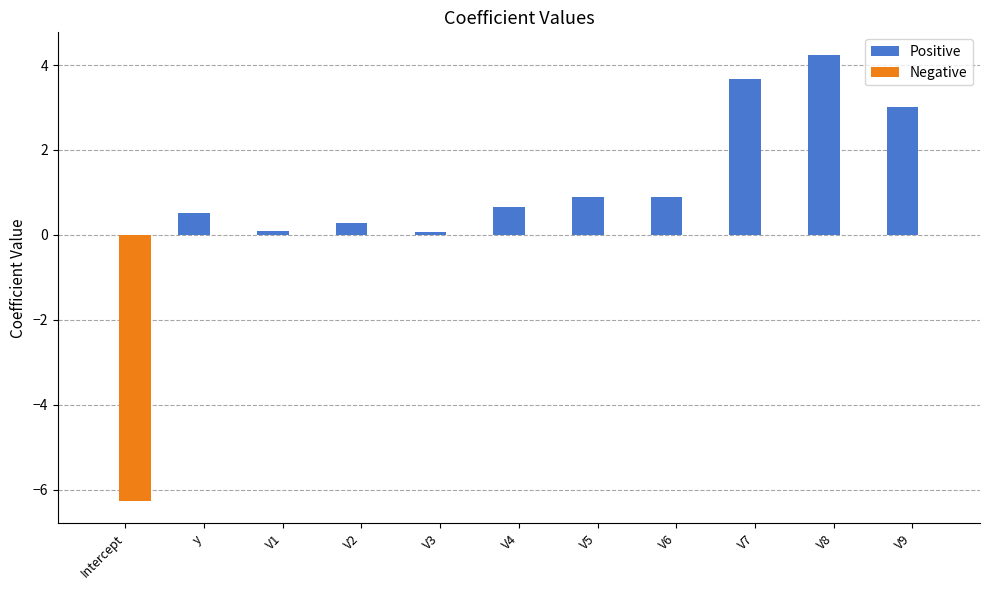

Between Intercept and V4, which series saw the biggest shift?

Negative